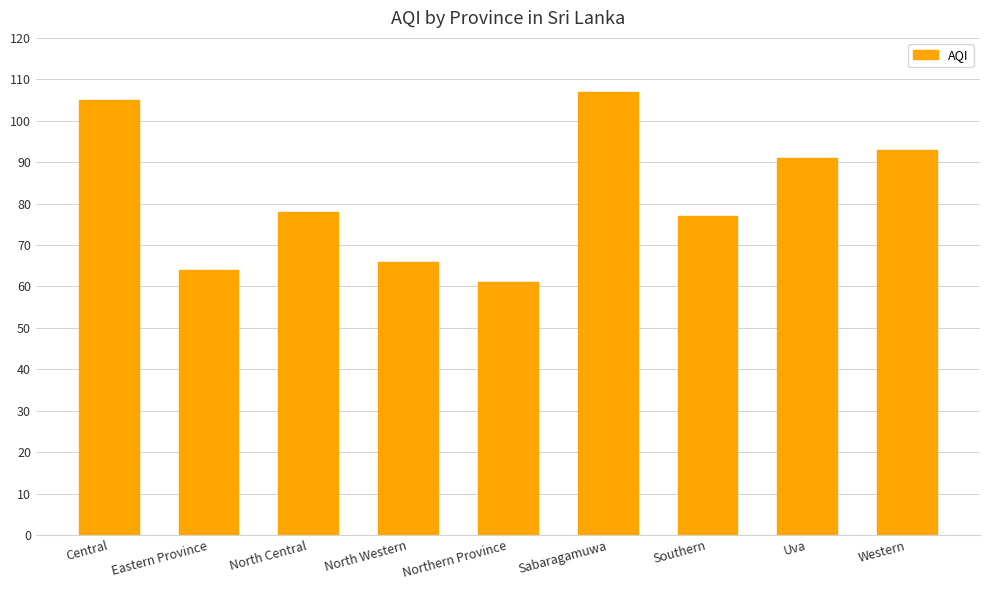

At which label does the data first exceed 78?

Central